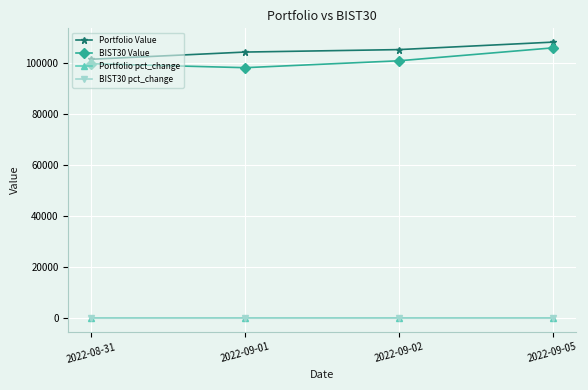

True or false: BIST30 pct_change and BIST30 Value cross at least once.

False